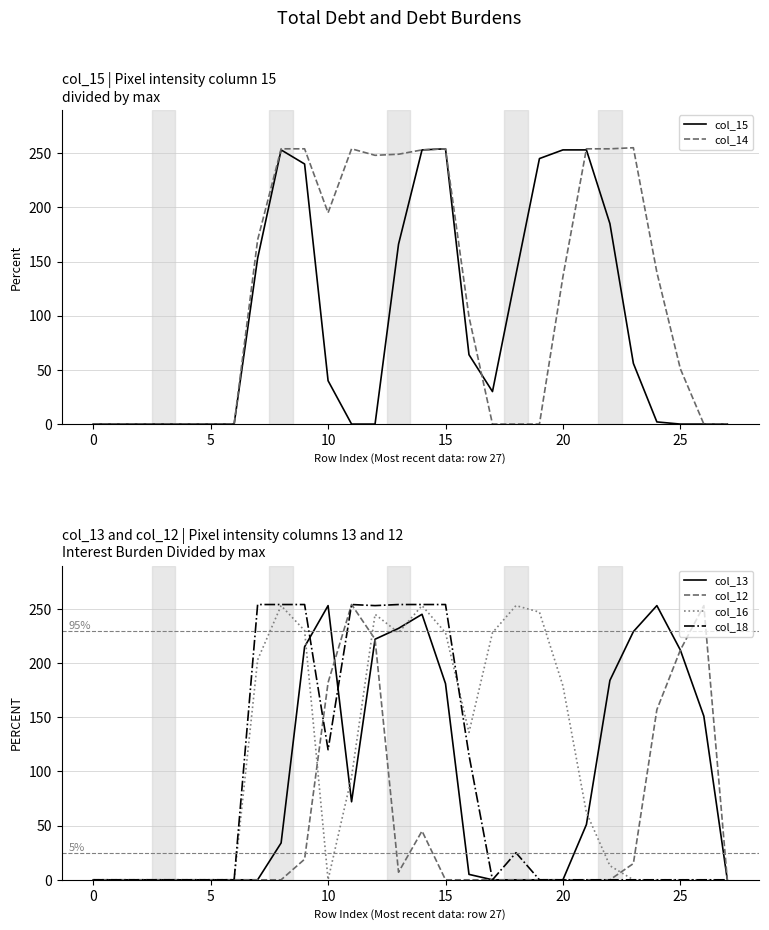

How many interior local valleys does the col_16 series have?

3